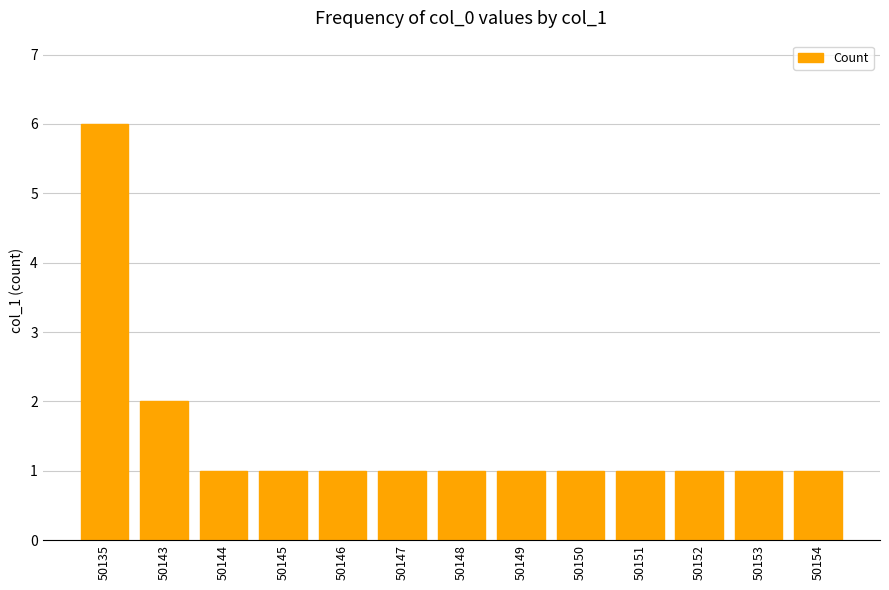

What is the value of the 7th bar from the left?

1